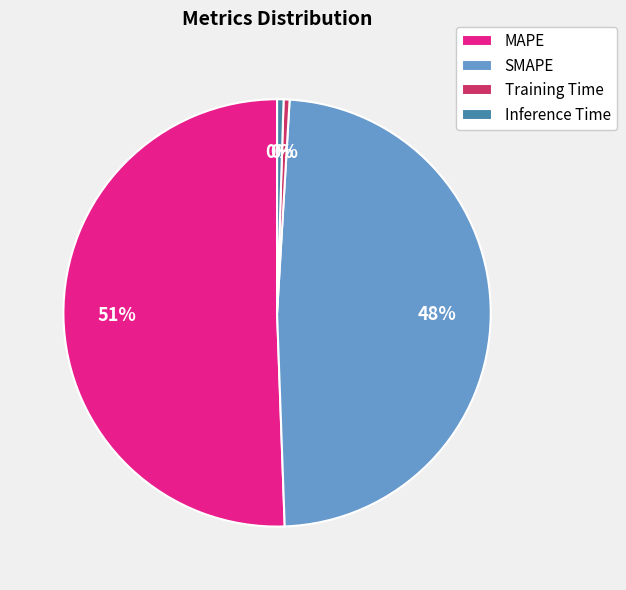

Count the number of slices in the pie.

4